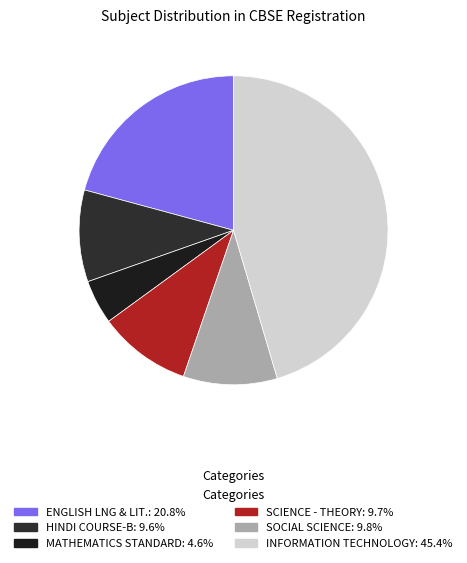

How many segments does this pie chart have?

6